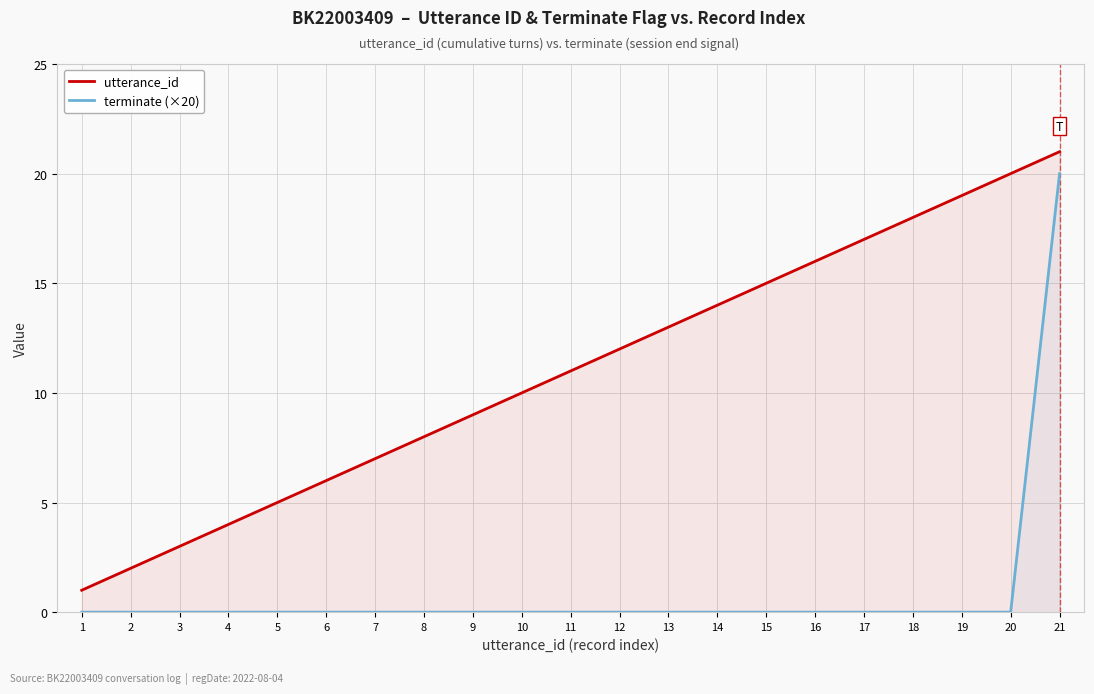

At which category does the chart reach its minimum across all series?

1